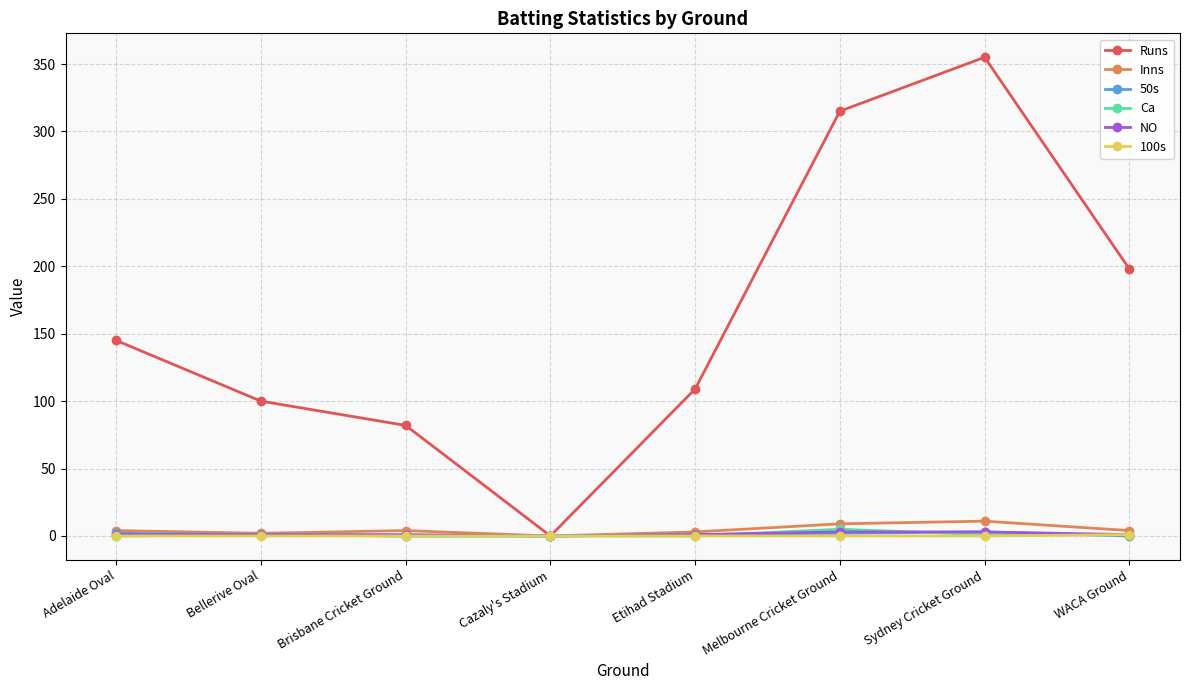

Which series has the largest range (max minus min)?

Runs